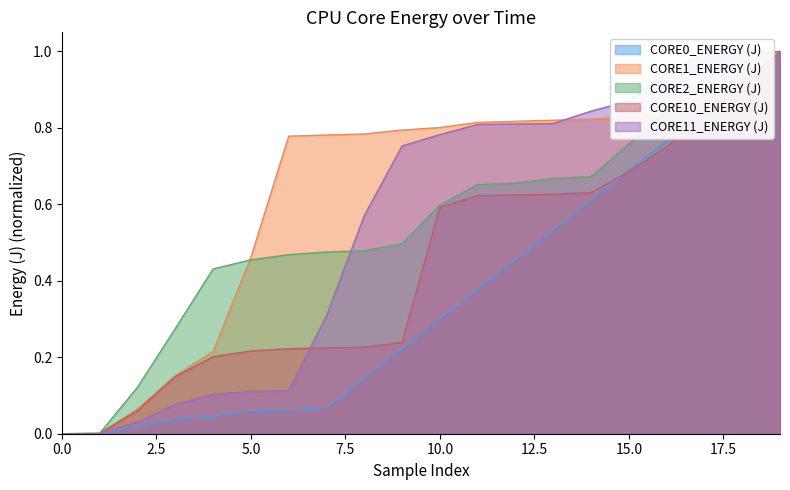

Which series has the largest range (max minus min)?

CORE0_ENERGY (J)